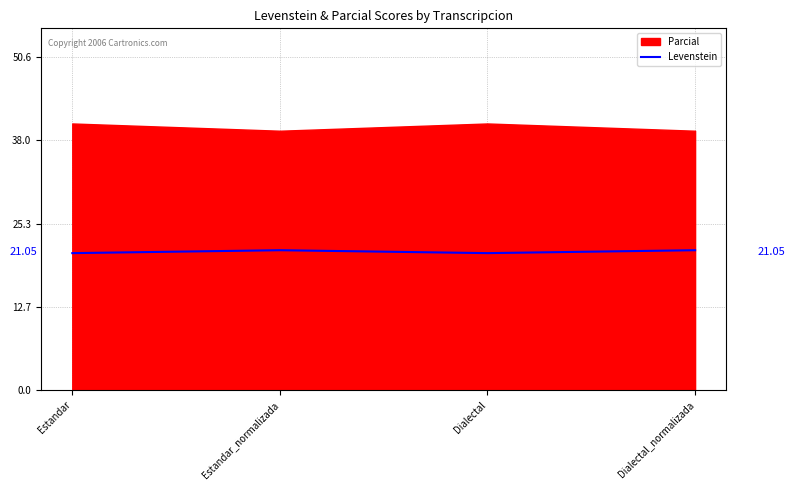

What is the smallest value displayed?

20.8